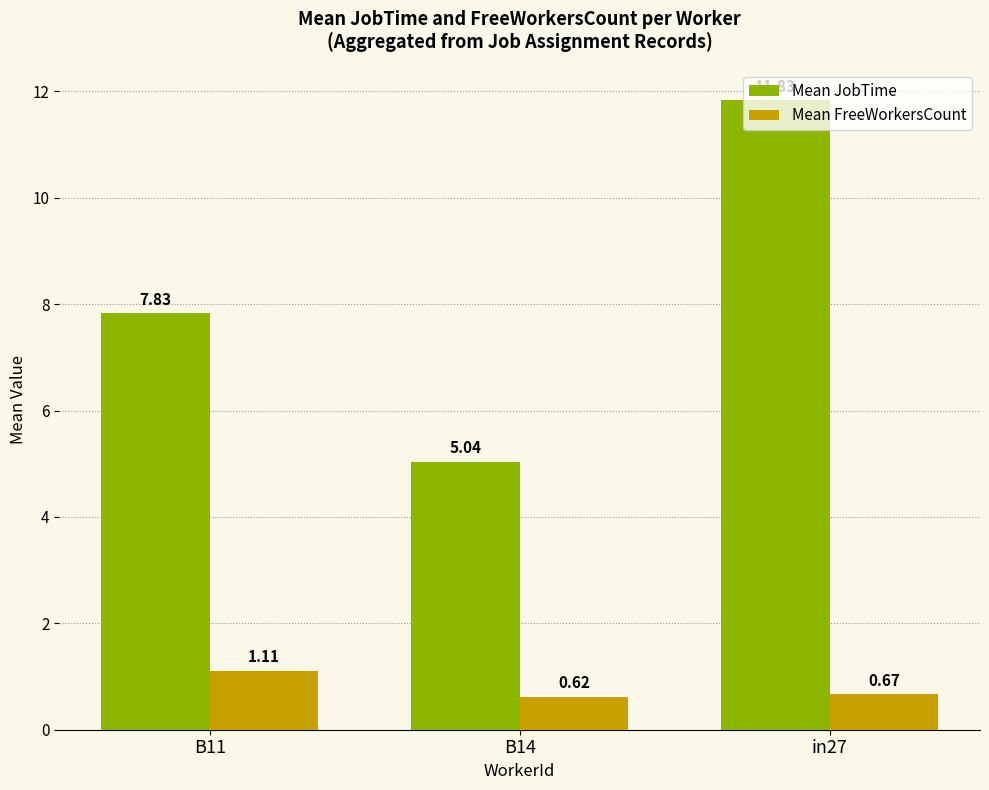

Is the value of Mean JobTime at B11 greater than the value of Mean FreeWorkersCount at in27?

Yes